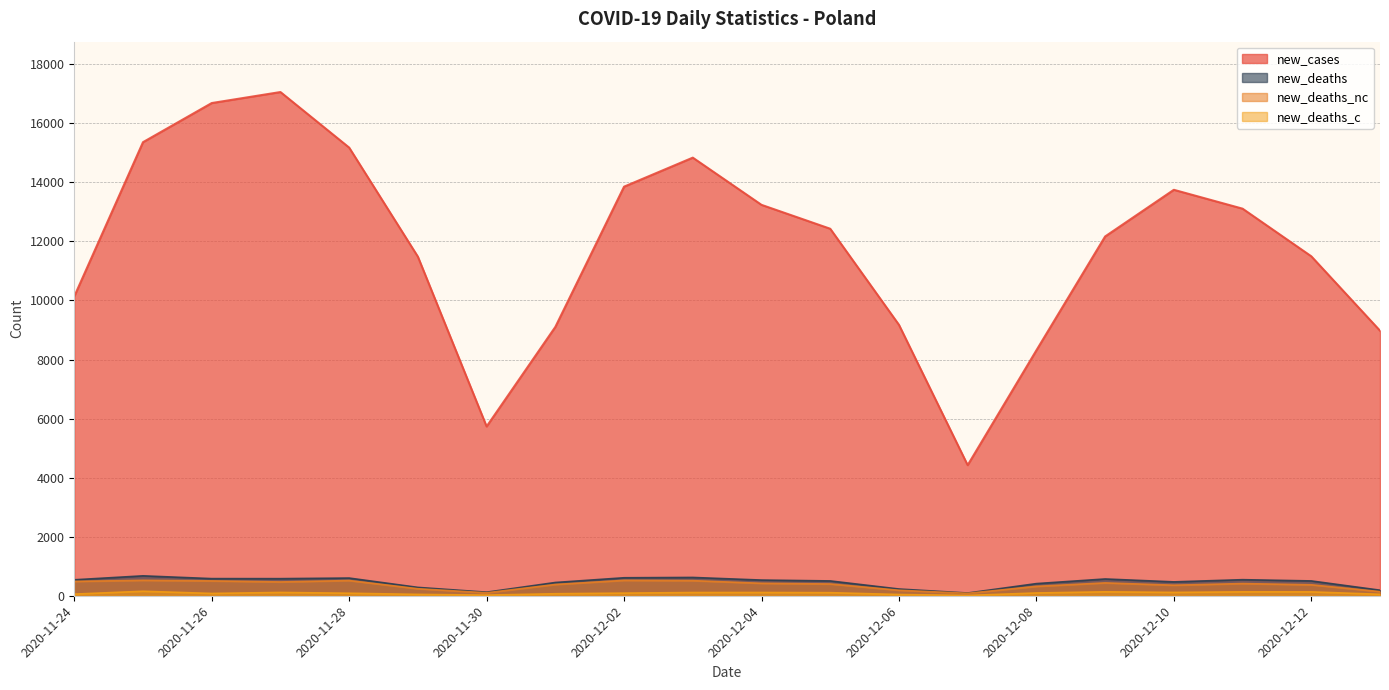

What is the minimum value for new_deaths_c?

10